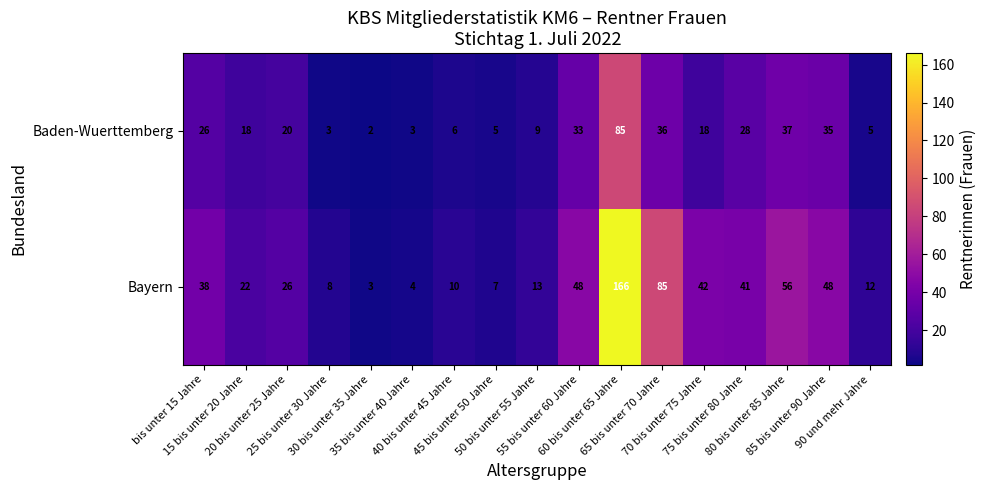

What is the difference between the maximum and minimum values in the Bayern series?

163